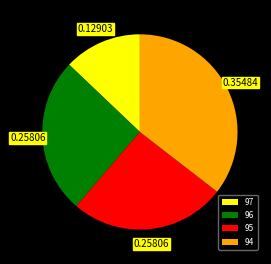

Do 96 and 97 together represent more than half of the pie?

No